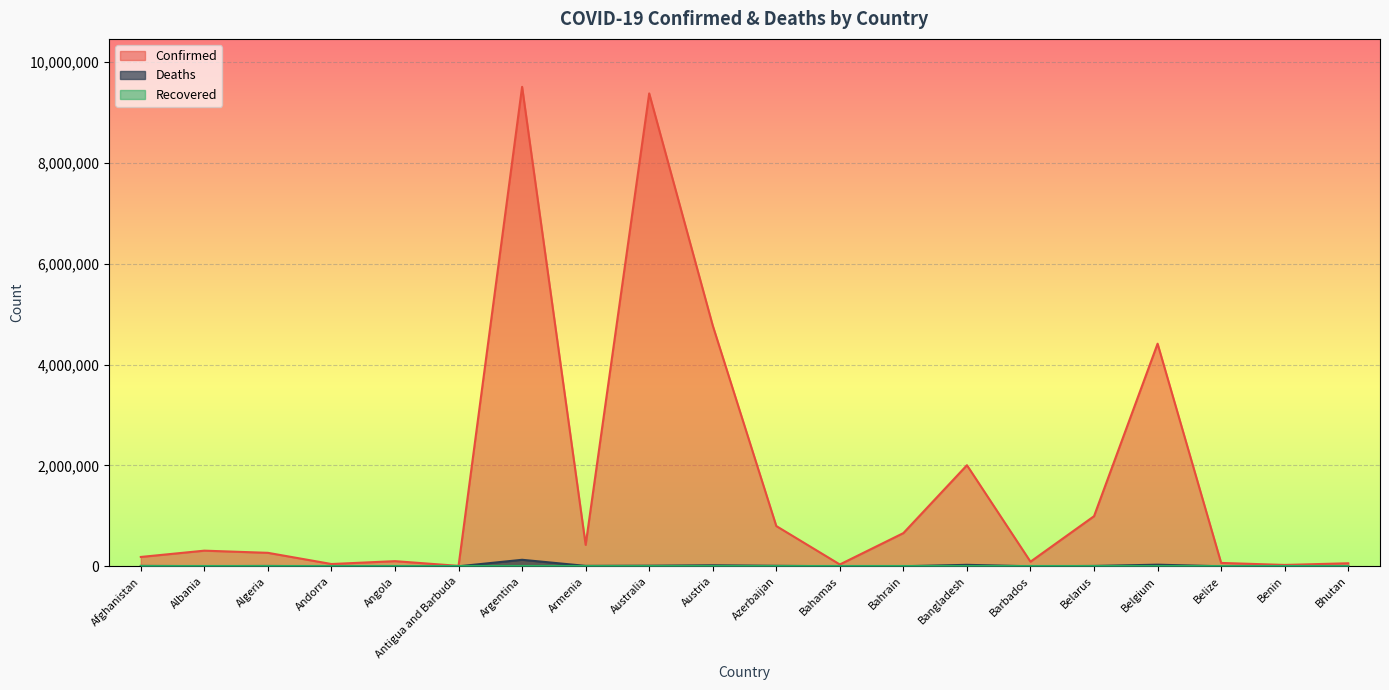

True or false: Confirmed and Deaths cross at least once.

False